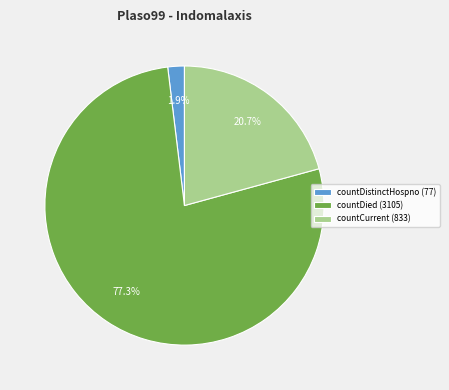

Rank the categories by value from highest to lowest.

countDied (3105), countCurrent (833), countDistinctHospno (77)